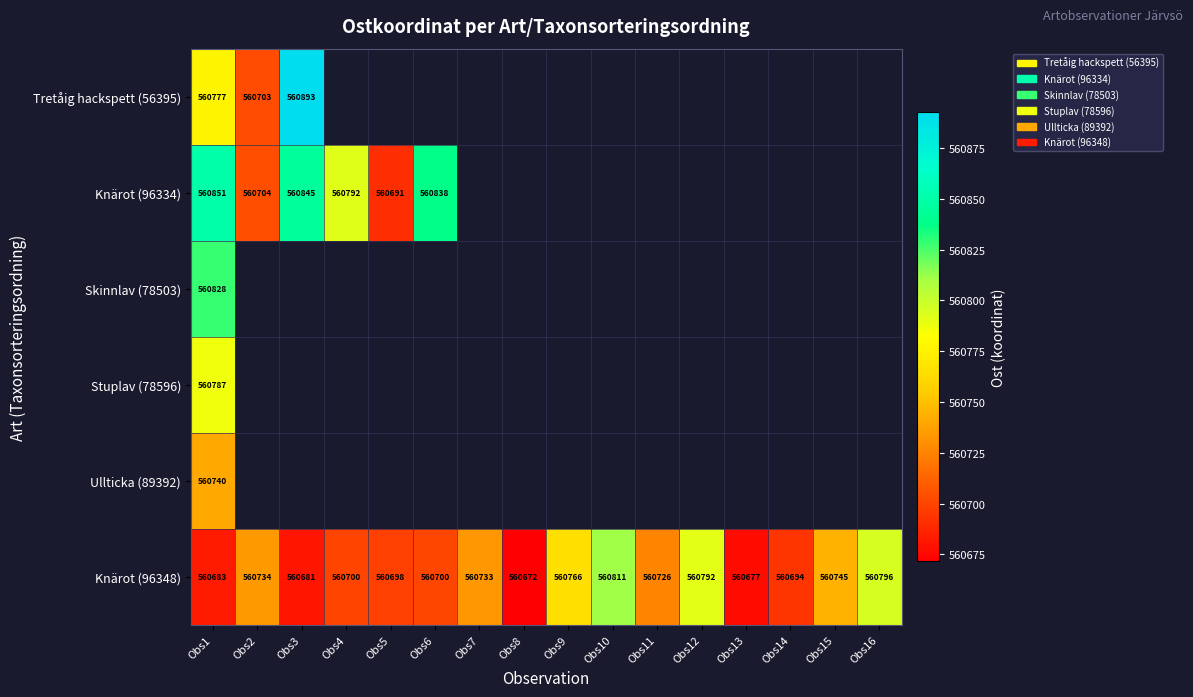

At which label does Knärot (96348) reach its minimum?

Obs8